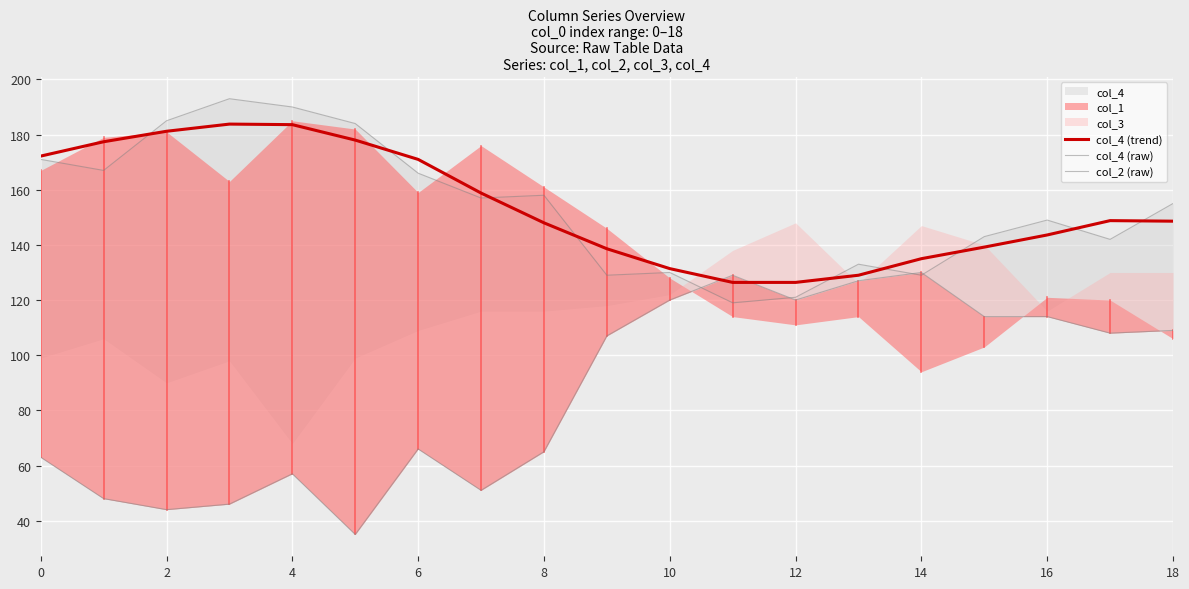

What is the difference between the col_4 (trend) values at 16 and 6?

27.4